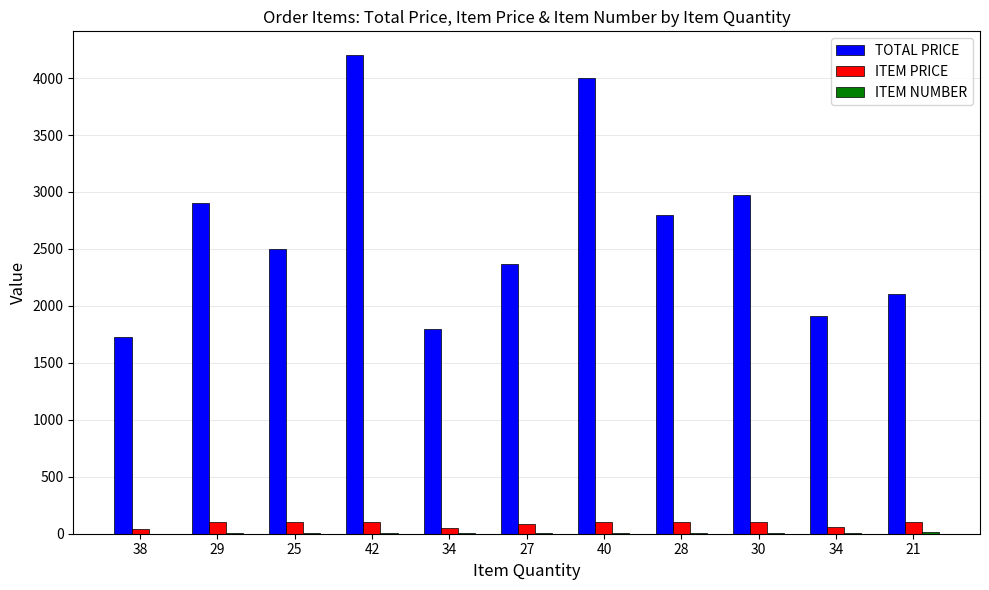

Read the ITEM NUMBER value at 40.

7.0